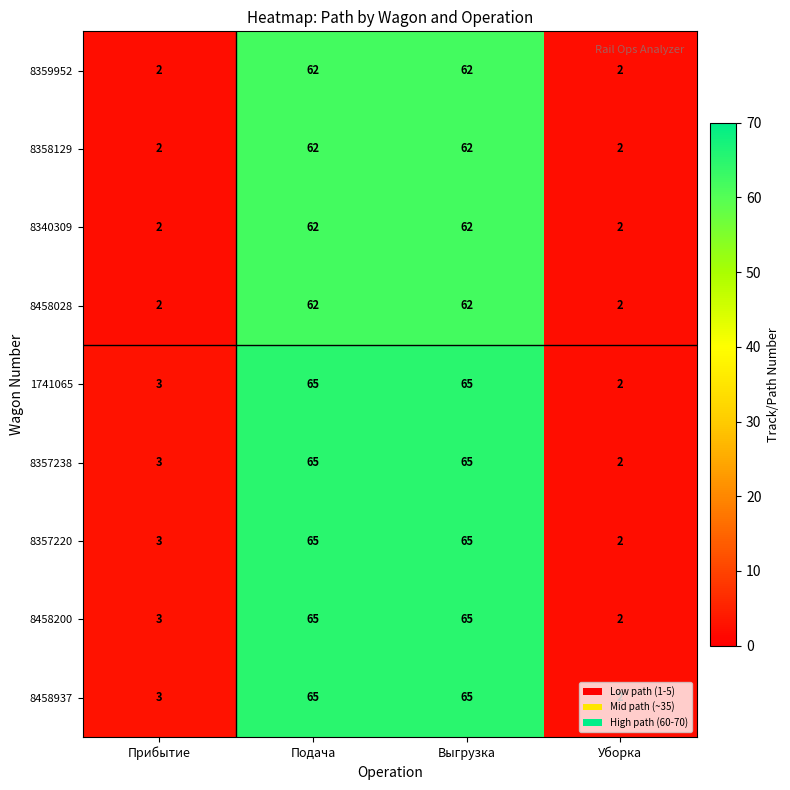

Is it true that 1741065 equals 65 at Выгрузка?

True